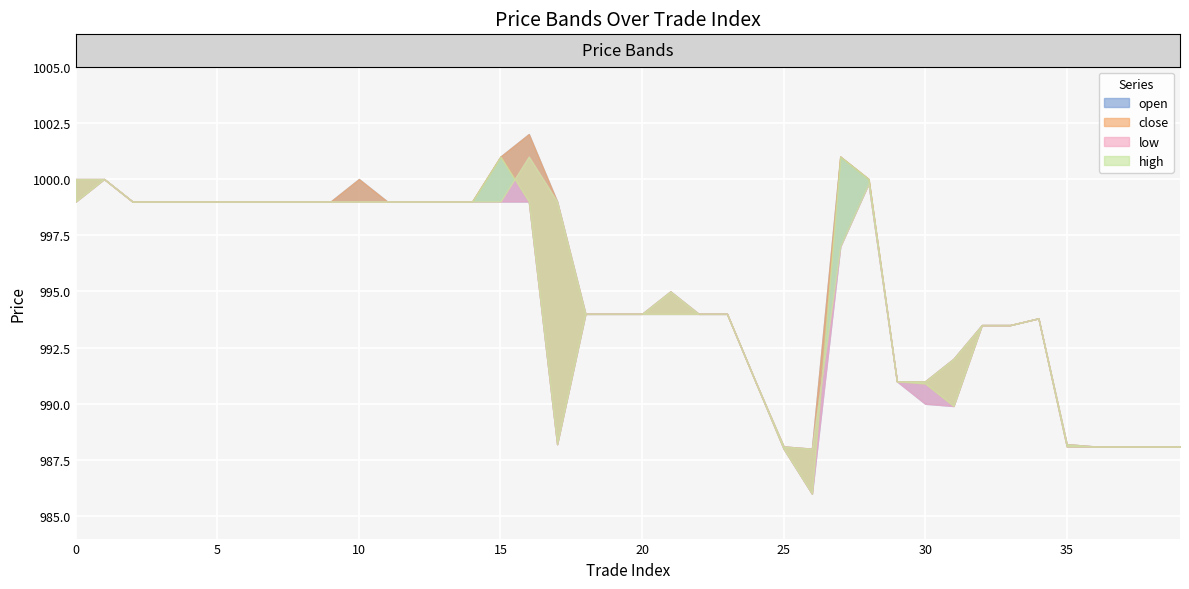

What is the difference between the maximum and second lowest values in the close series?

13.0